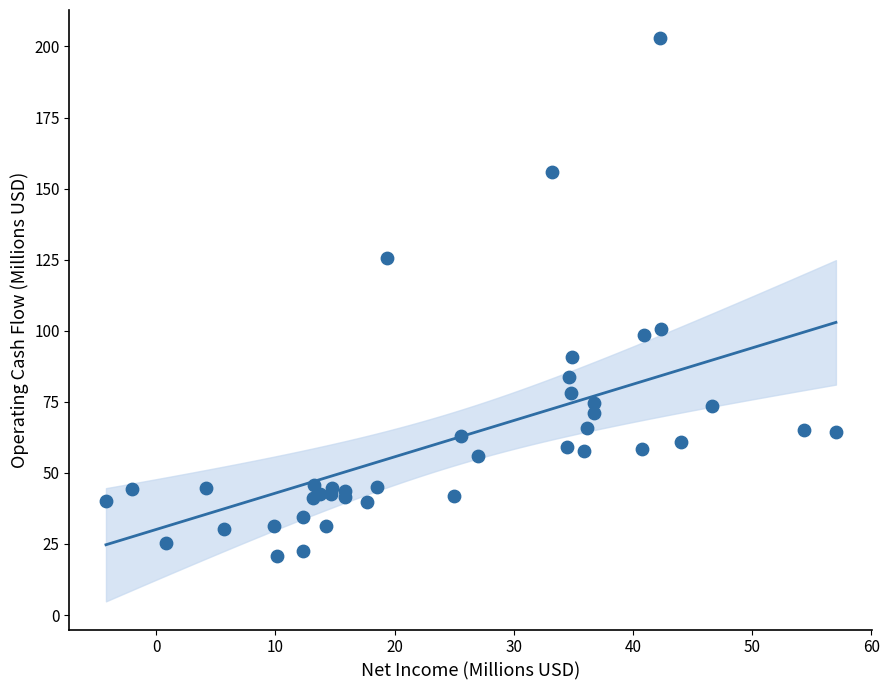

What Y value in the scatter plot is closest to 111?

100.7